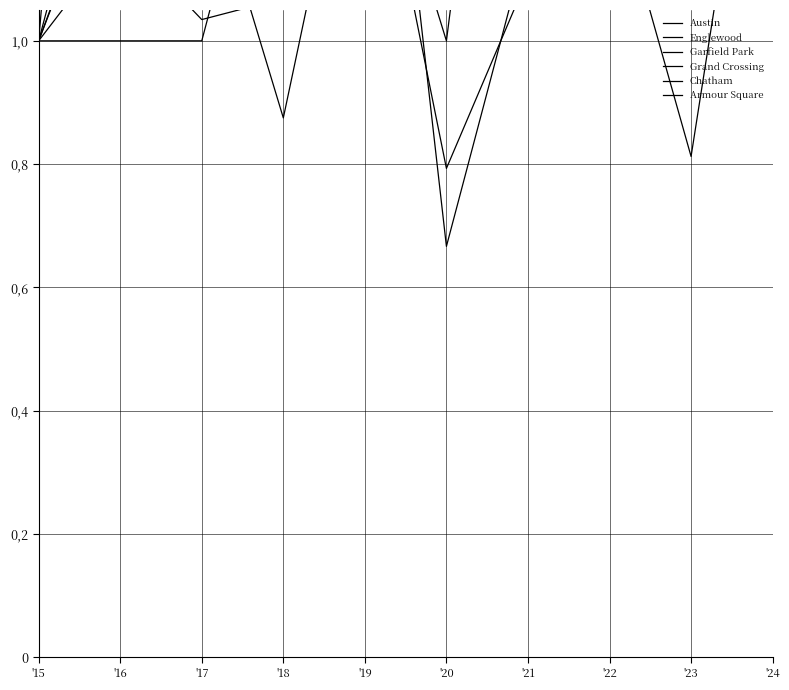

How many distinct data groups are displayed?

6